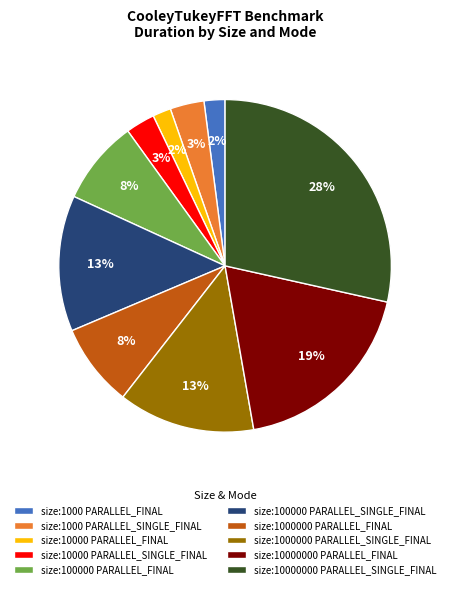

Do size:10000 PARALLEL_FINAL and size:1000000 PARALLEL_FINAL together represent more than half of the pie?

No